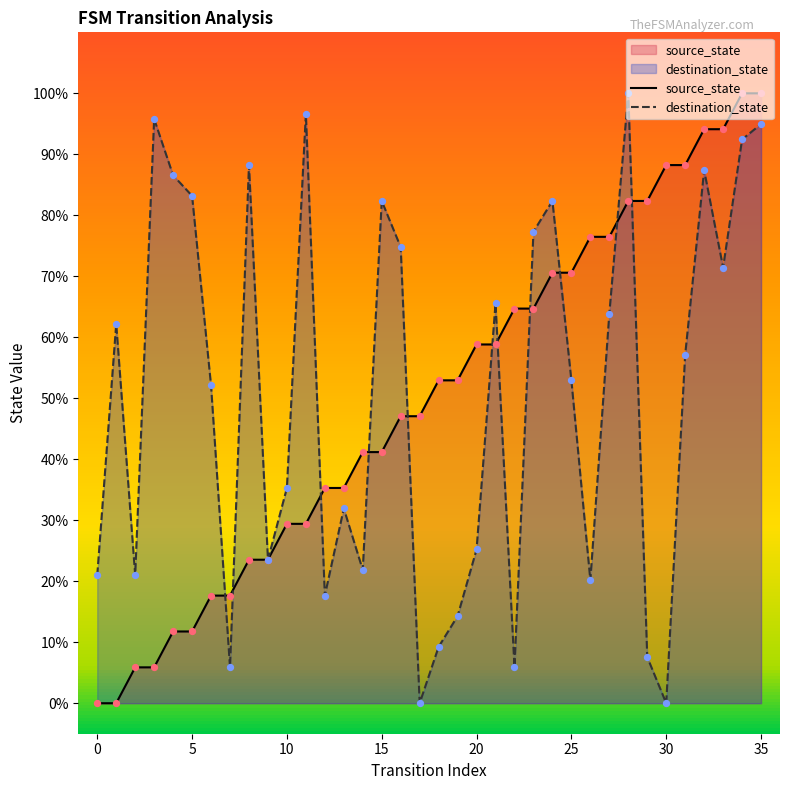

What is the total value across all series at 32?

181.5